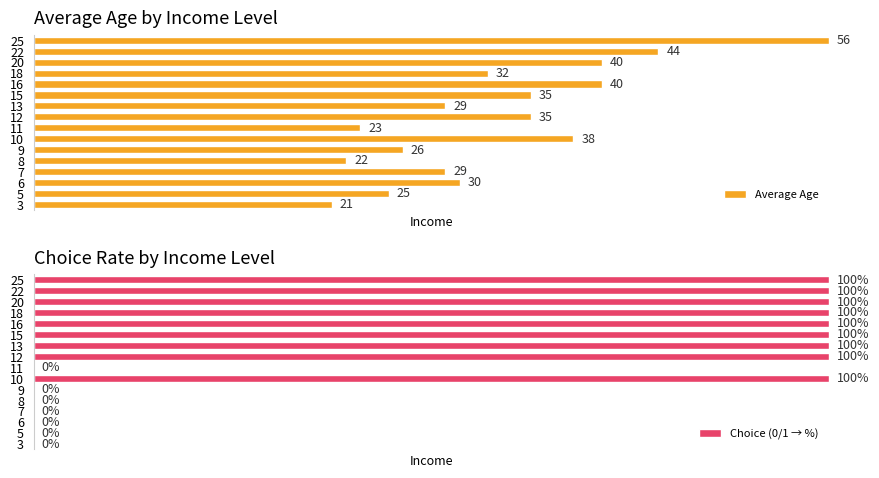

What is the difference between the maximum and second lowest values in the Choice (0/1 → %) series?

100.0